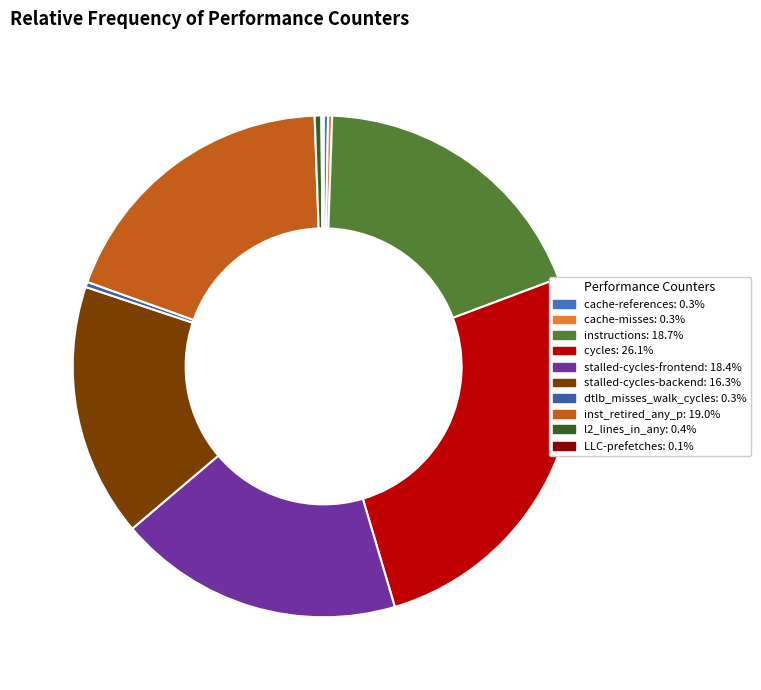

How many slices are in this pie chart?

10